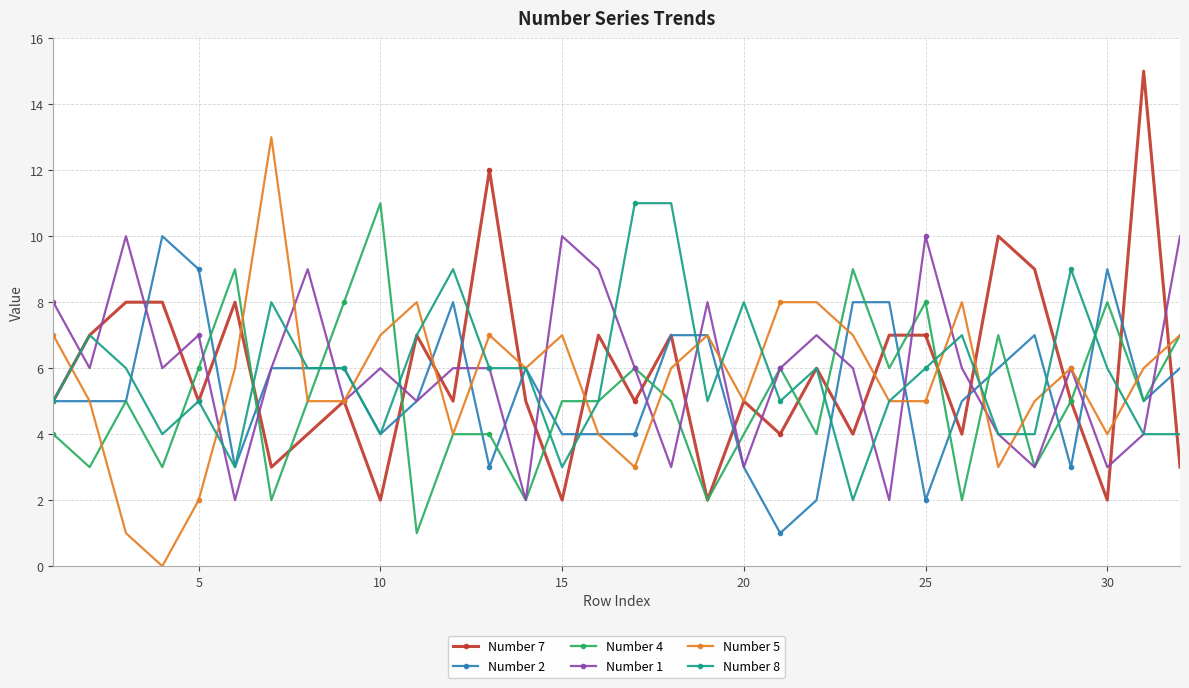

Which series has the largest range (max minus min)?

Number 7